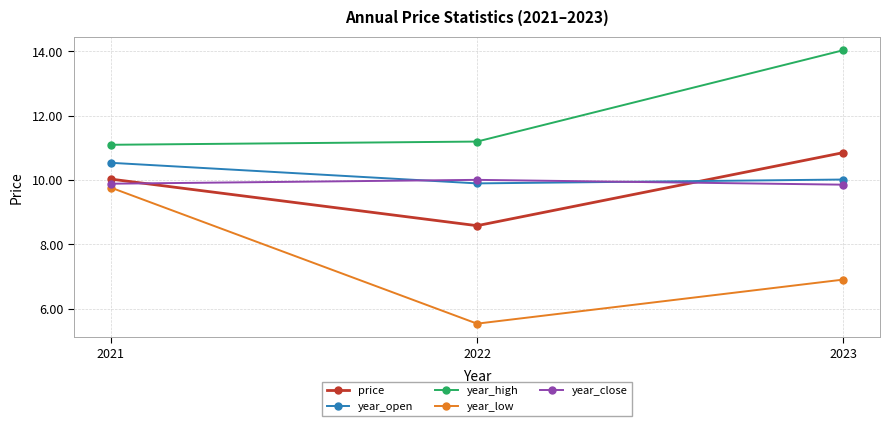

How many series are shown in this chart?

5